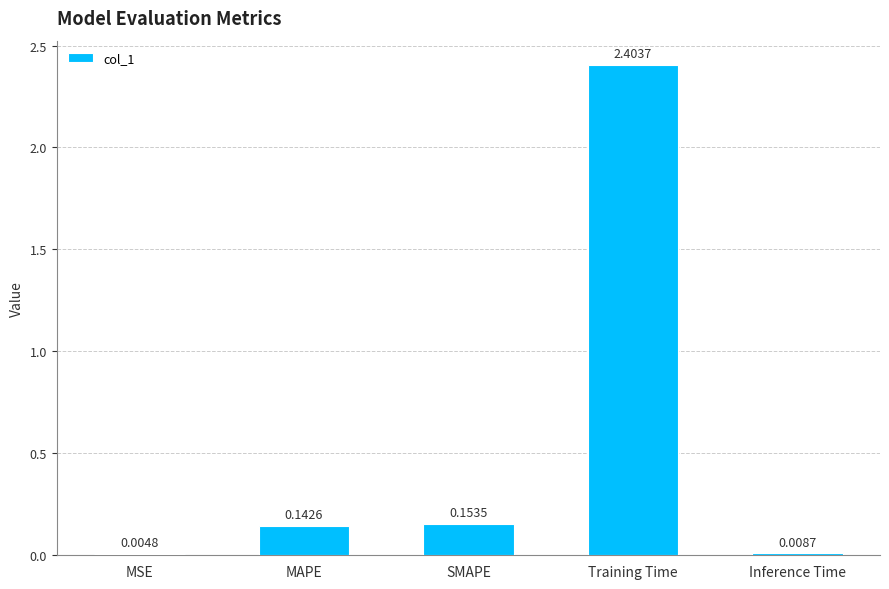

Between SMAPE and Inference Time, which is larger?

SMAPE